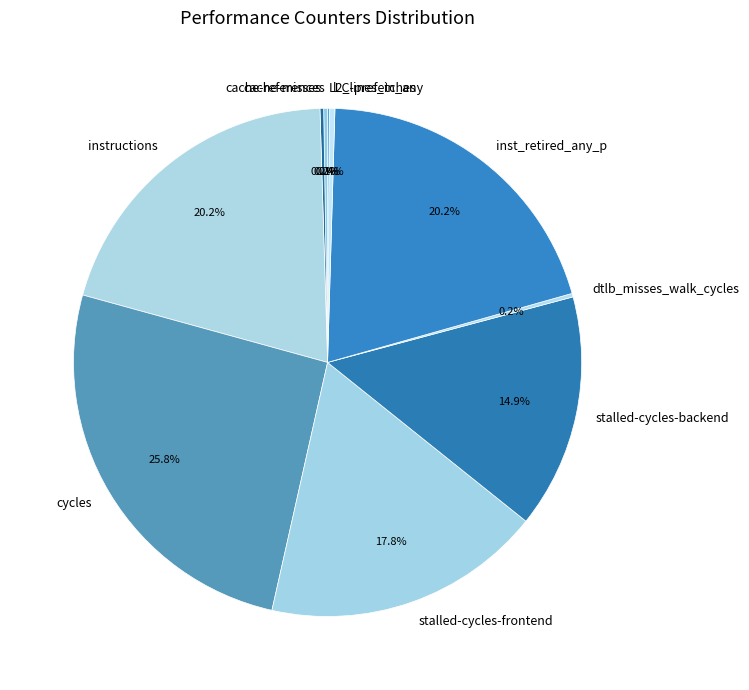

Is it true that cycles is 18% of the pie?

False